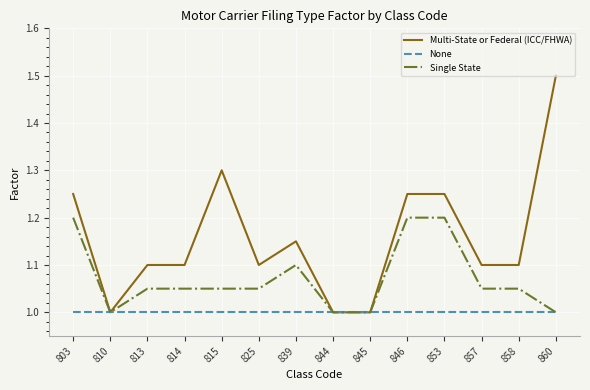

What is the maximum value for None?

1.0